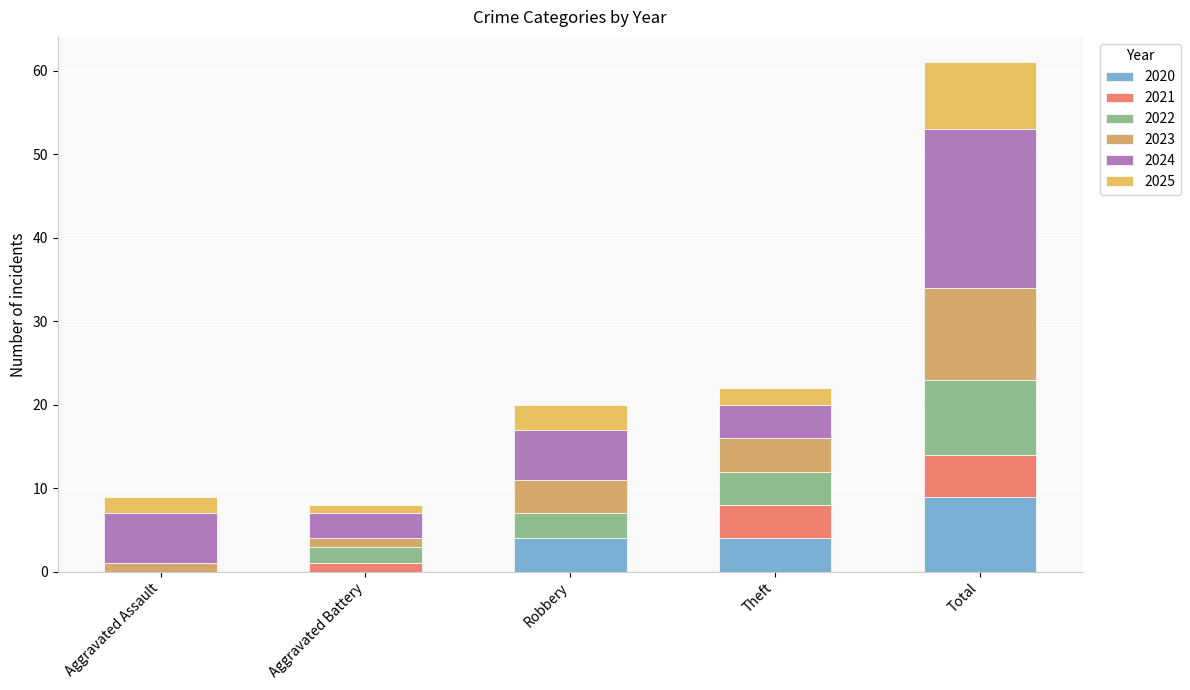

What is the approximate value of 2023 at Total?

11